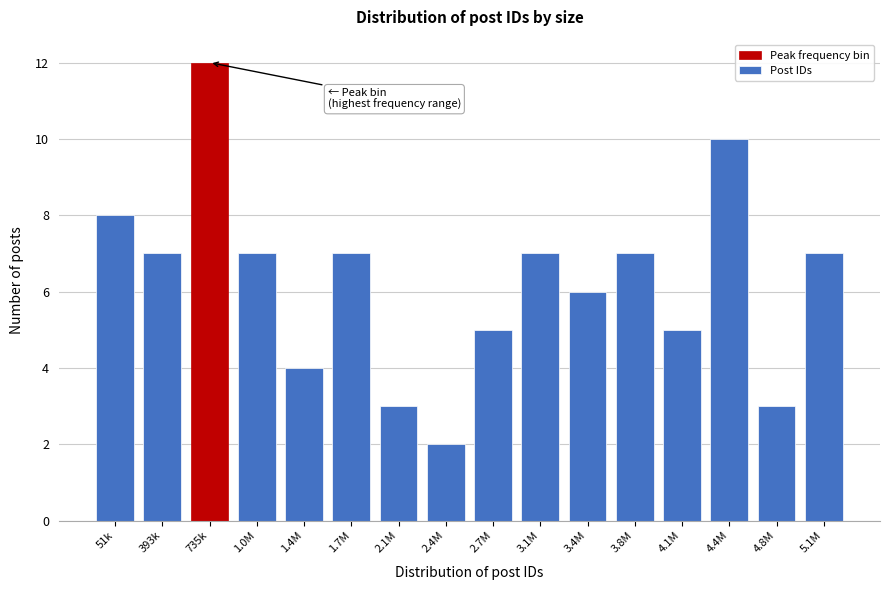

Reading left to right, extract all data points from this chart.

8	7	12	7	4	7	3	2	5	7	6	7	5	10	3	7